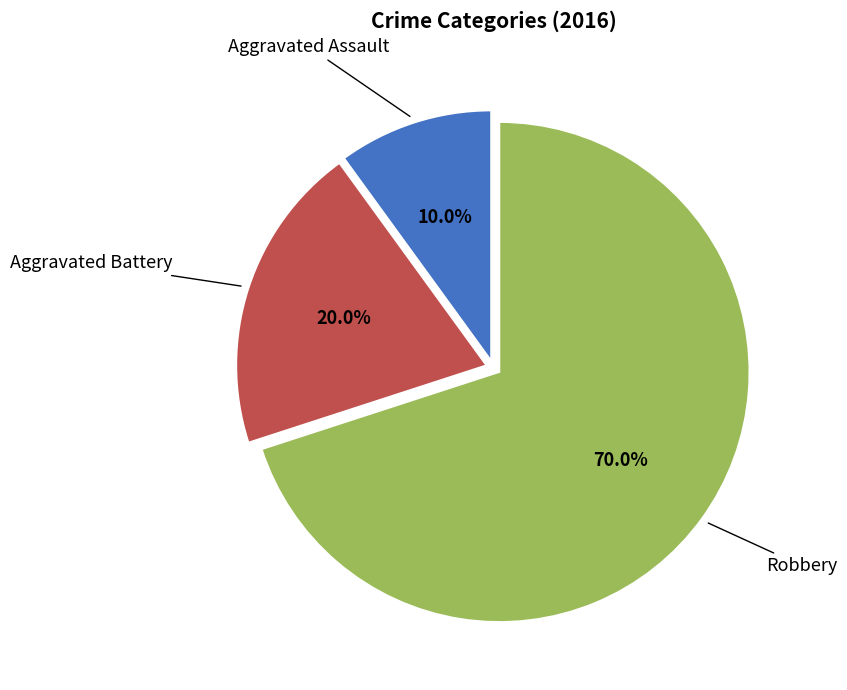

To the nearest percent, what percentage of the pie is Aggravated Assault?

10%